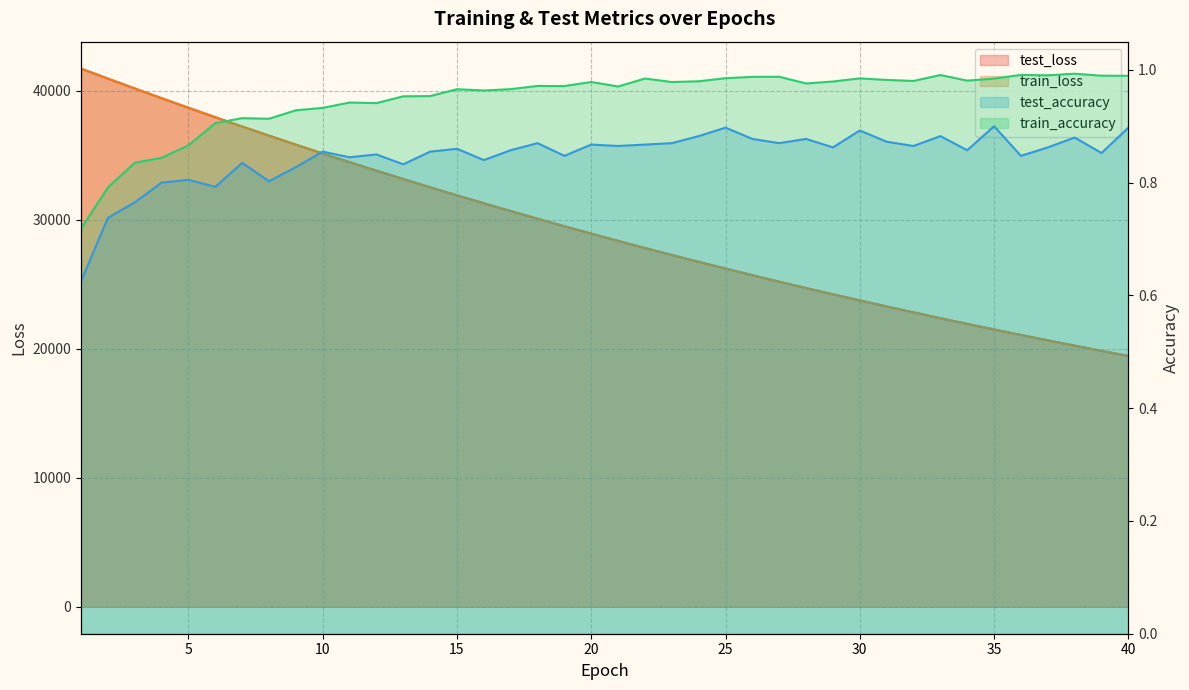

Is the value of test_loss at 40 greater than the value of train_loss at 38?

No